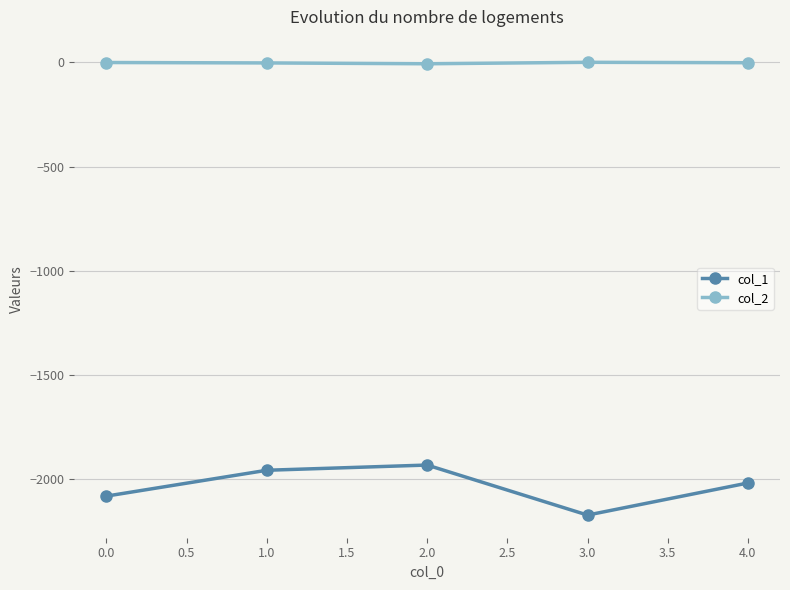

True or false: col_2 and col_1 cross at least once.

False